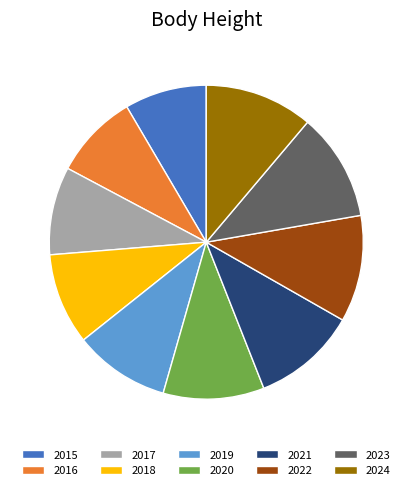

Combined, do 2017 and 2024 account for over 50%?

No